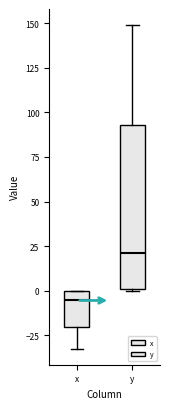

Which box's median line is the highest?

y